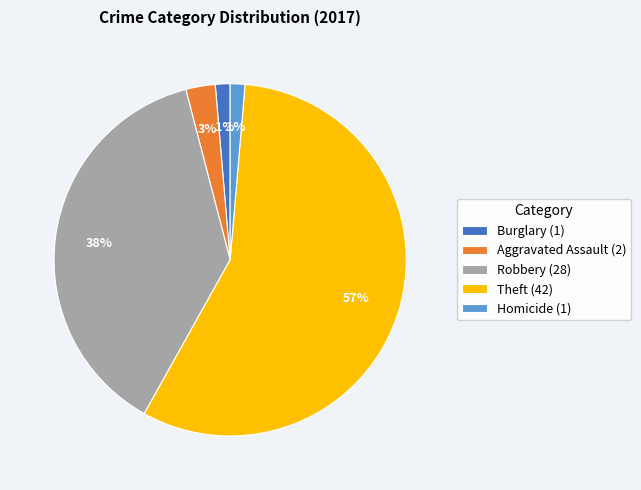

Count the number of slices in the pie.

5